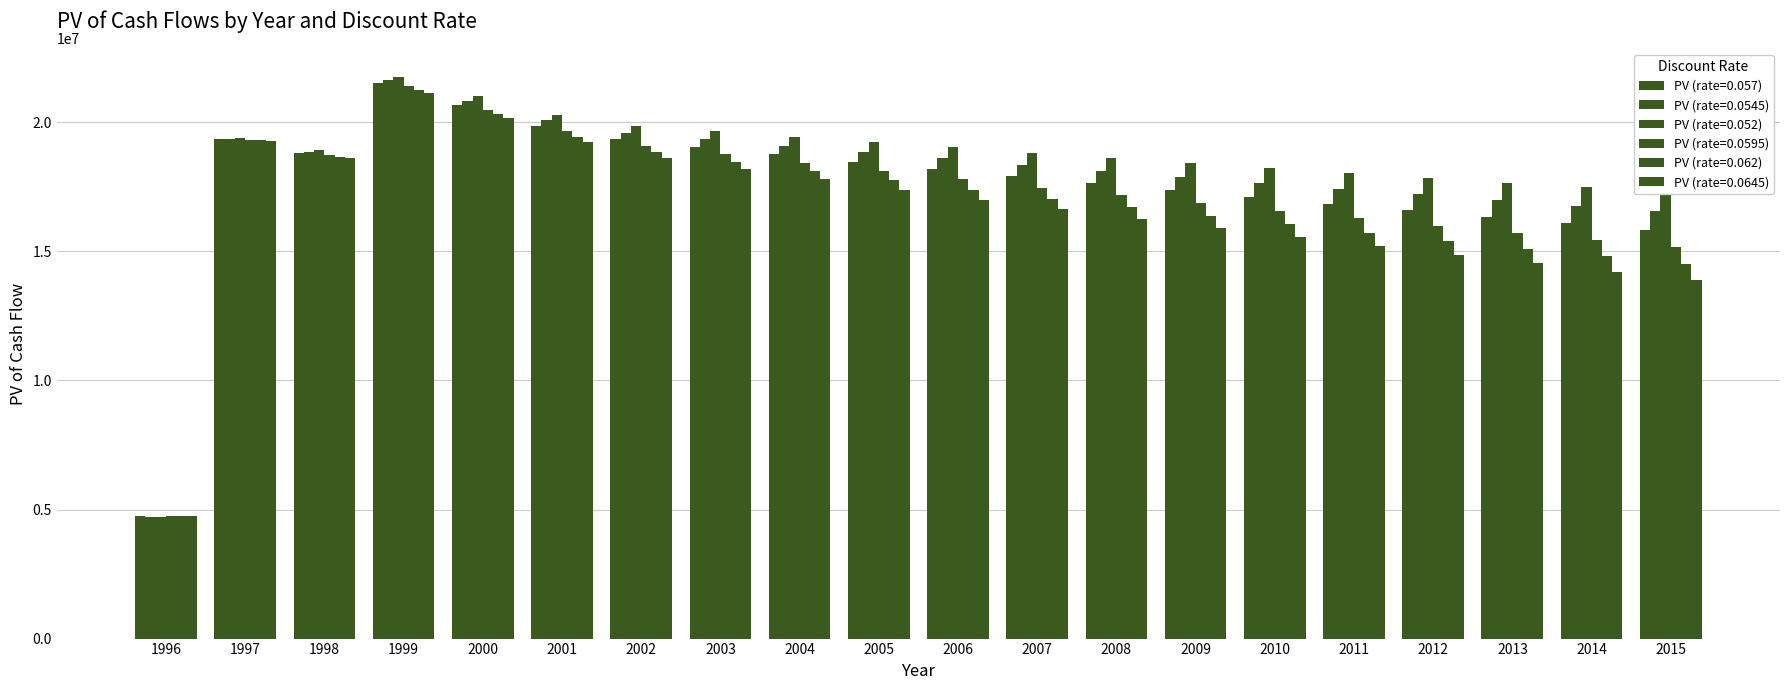

How many bars are there in each group?

6